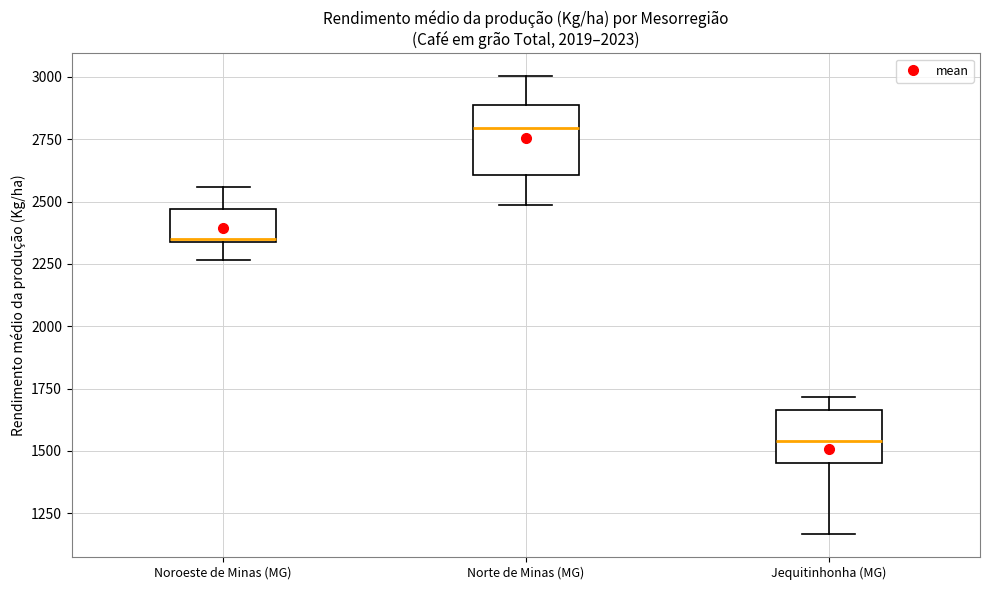

Reading left to right, read every box against the y-axis: the position of its median line, the range the box covers, and the ends of its whiskers. The values are not printed on the chart, so give them approximately, as read against the axis.

Noroeste de Minas (MG): median 2350, box 2350 to 2450, whiskers 2250 to 2550
Norte de Minas (MG): median 2800, box 2600 to 2900, whiskers 2500 to 3000
Jequitinhonha (MG): median 1550, box 1450 to 1650, whiskers 1150 to 1700